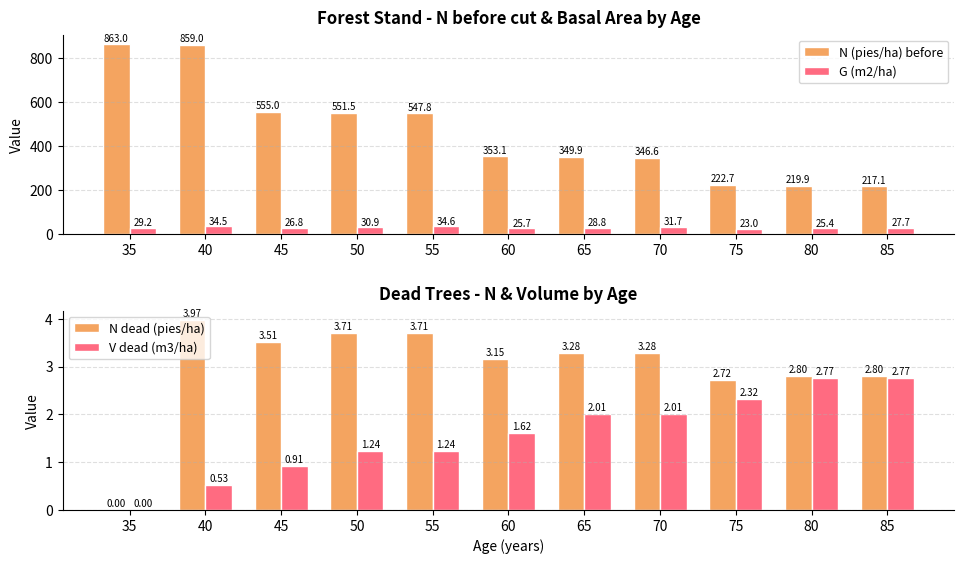

What are all the series names shown in the legend?

N (pies/ha) before, G (m2/ha), N dead (pies/ha), V dead (m3/ha)